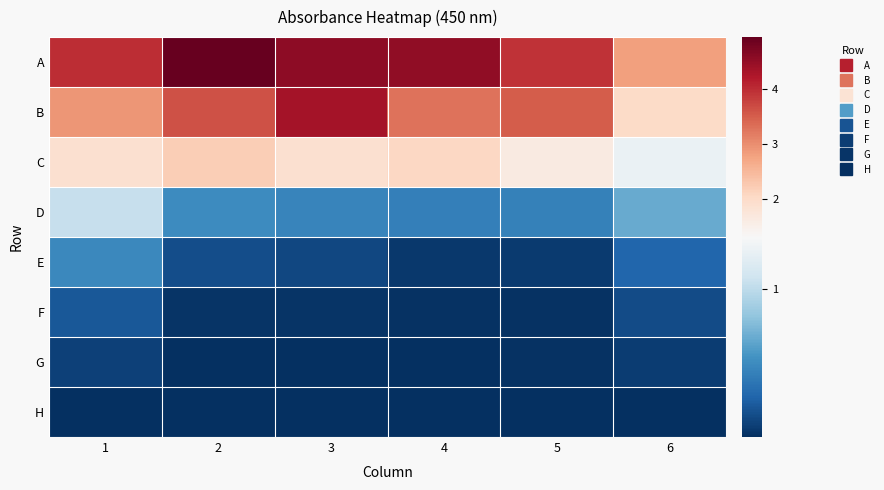

How many distinct data groups are displayed?

8